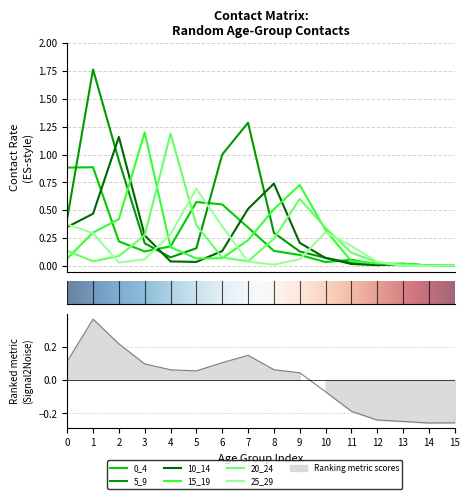

Reading left to right, list all the values displayed in this chart.

0_4: 0=0.9	1=0.9	2=0.2	3=0.1	4=0.2	5=0.6	6=0.6	7=0.3	8=0.1	9=0.1	10=0.0	11=0.1	12=0.0	13=0.0	14=0.0	15=0.0
5_9: 0=0.4	1=1.8	2=0.9	3=0.2	4=0.1	5=0.2	6=1.0	7=1.3	8=0.3	9=0.1	10=0.1	11=0.0	12=0.0	13=0.0	14=0.0	15=0.0
10_14: 0=0.4	1=0.5	2=1.2	3=0.3	4=0.0	5=0.0	6=0.1	7=0.5	8=0.7	9=0.2	10=0.1	11=0.0	12=0.0	13=0.0	14=0.0	15=0.0
15_19: 0=0.1	1=0.3	2=0.4	3=1.2	4=0.2	5=0.1	6=0.1	7=0.2	8=0.5	9=0.7	10=0.3	11=0.0	12=0.0	13=0.0	14=0.0	15=0.0
20_24: 0=0.1	1=0.0	2=0.1	3=0.3	4=1.2	5=0.4	6=0.1	7=0.0	8=0.2	9=0.6	10=0.3	11=0.1	12=0.0	13=0.0	14=0.0	15=0.0
25_29: 0=0.4	1=0.3	2=0.0	3=0.1	4=0.3	5=0.7	6=0.4	7=0.0	8=0.0	9=0.1	10=0.3	11=0.2	12=0.0	13=0.0	14=0.0	15=0.0